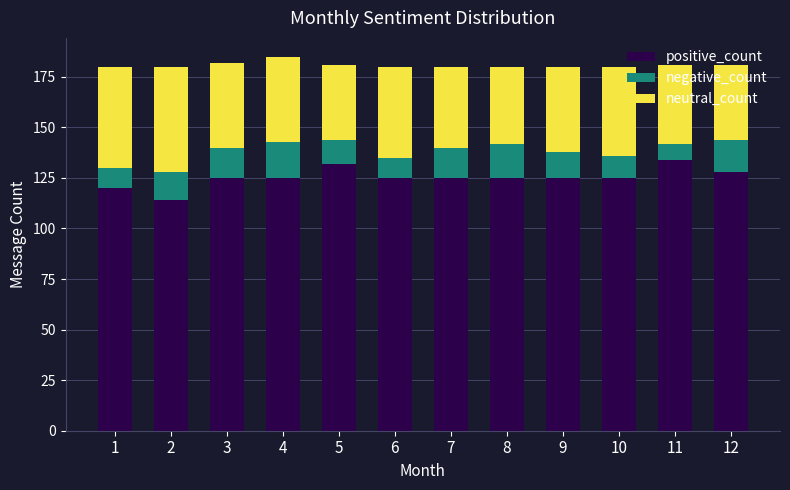

What is the lowest value of the positive_count series?

114